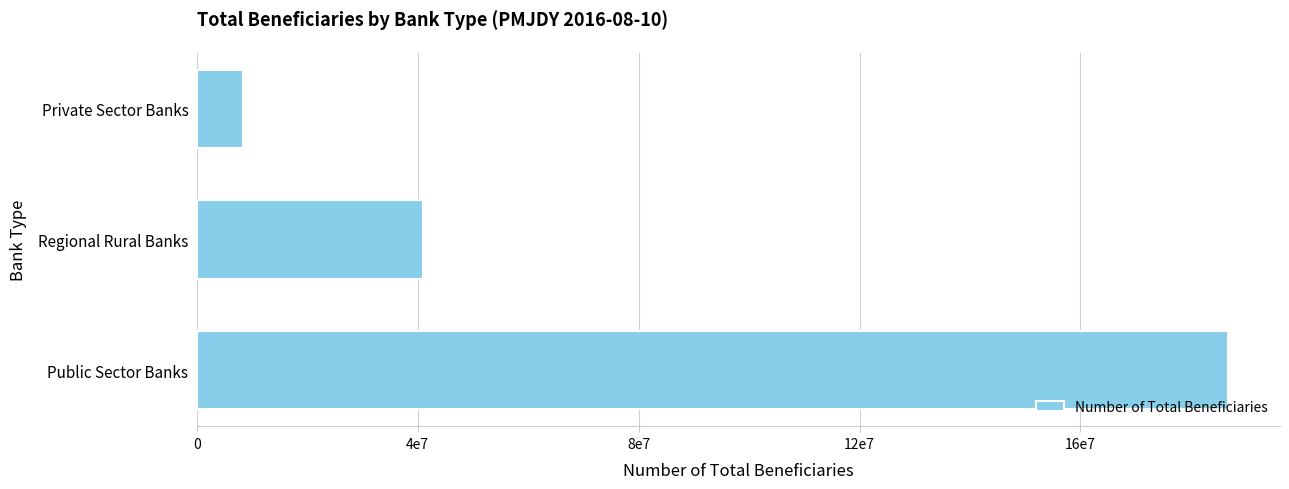

At which category does the chart reach its minimum across all series?

Private Sector Banks